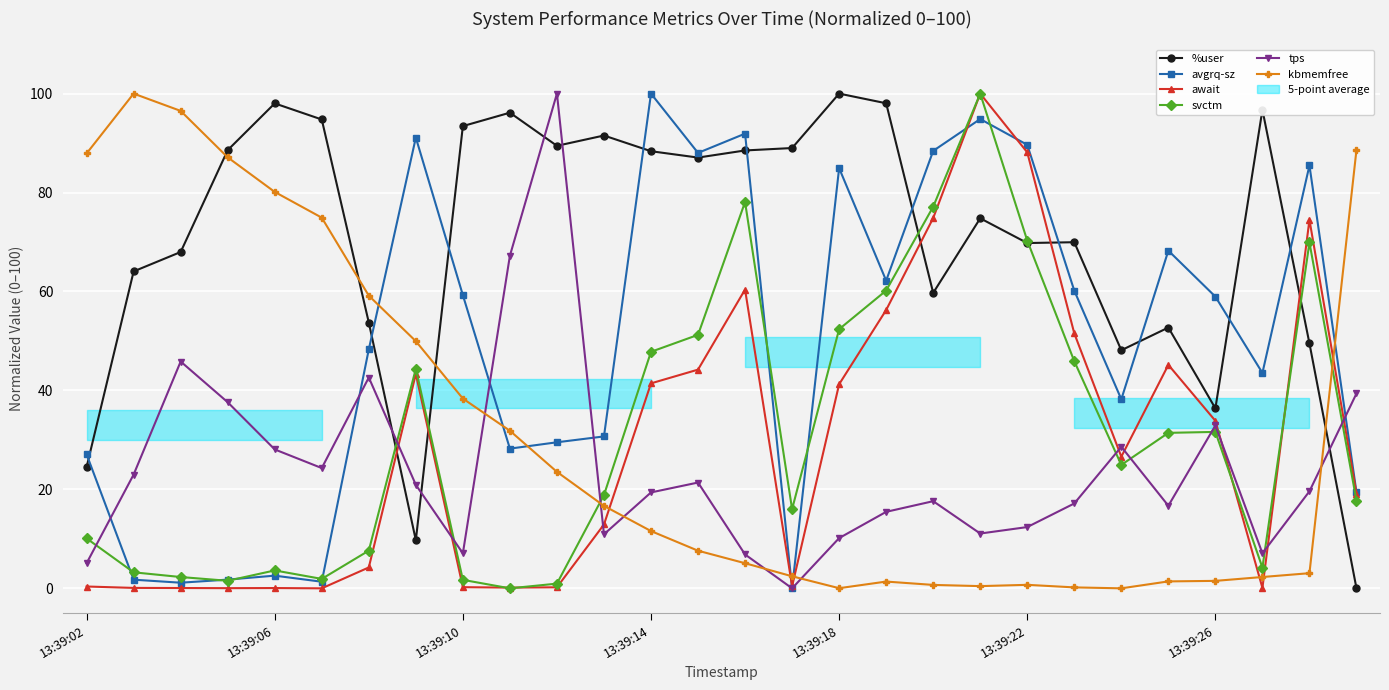

What is the maximum value shown in the chart?

100.0